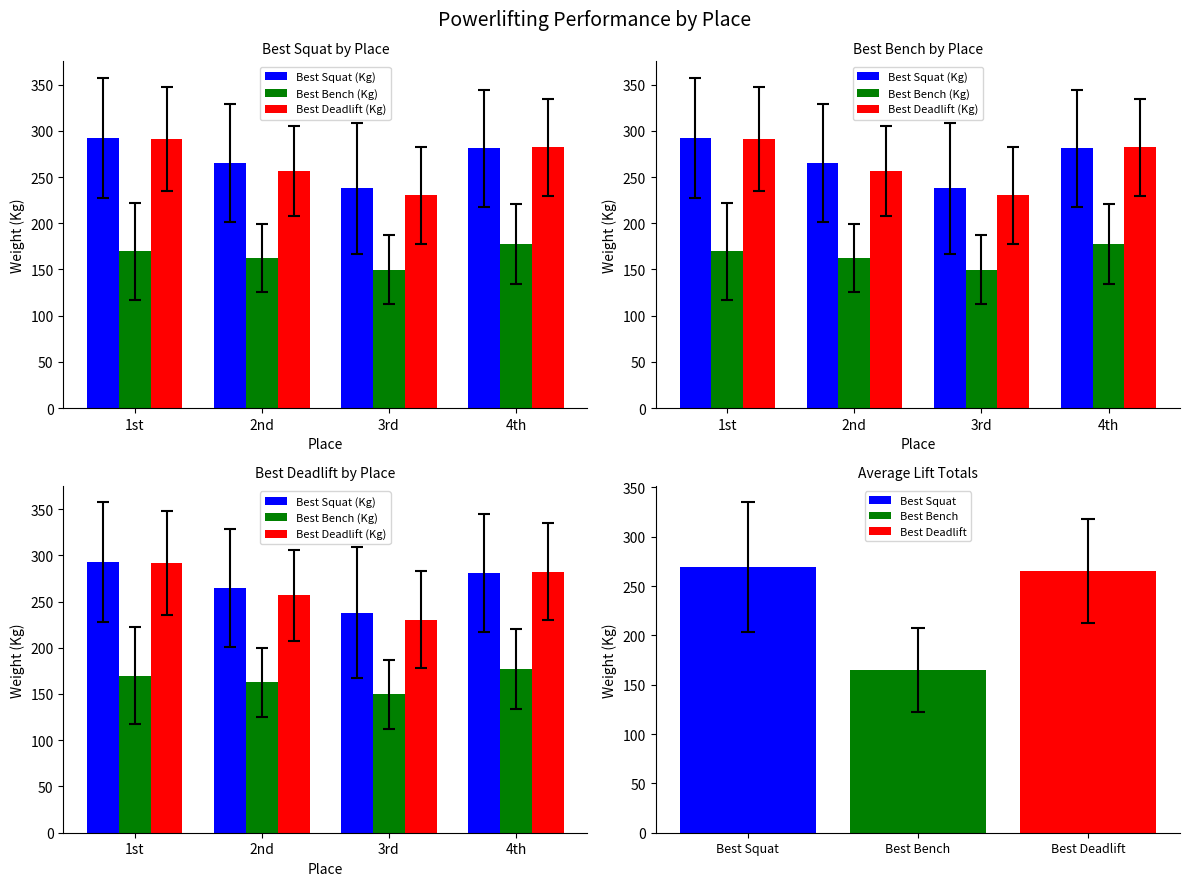

Between 2nd and 3rd, which is larger?

2nd